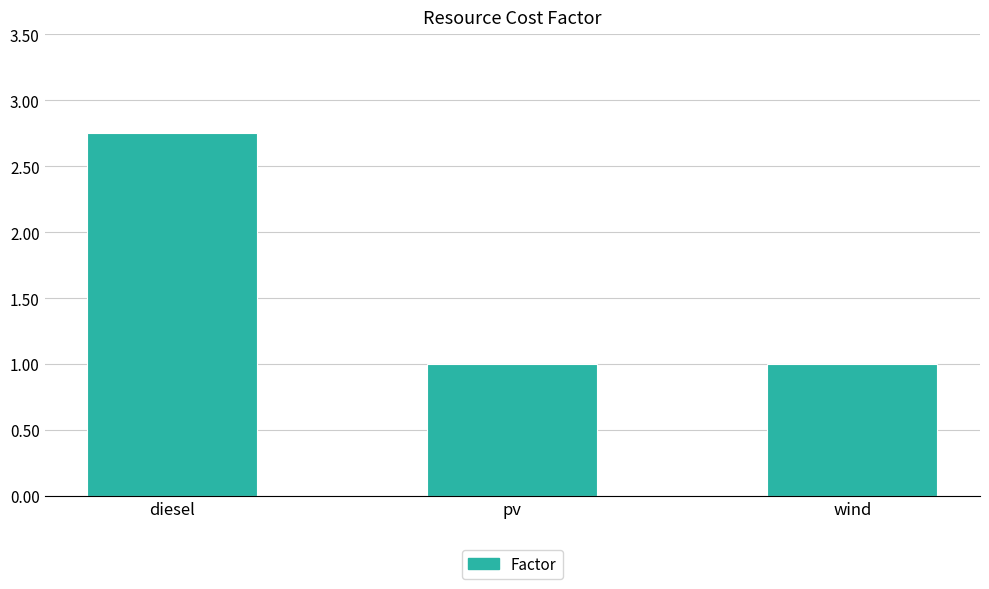

The value at pv is 1.0. True or false?

True